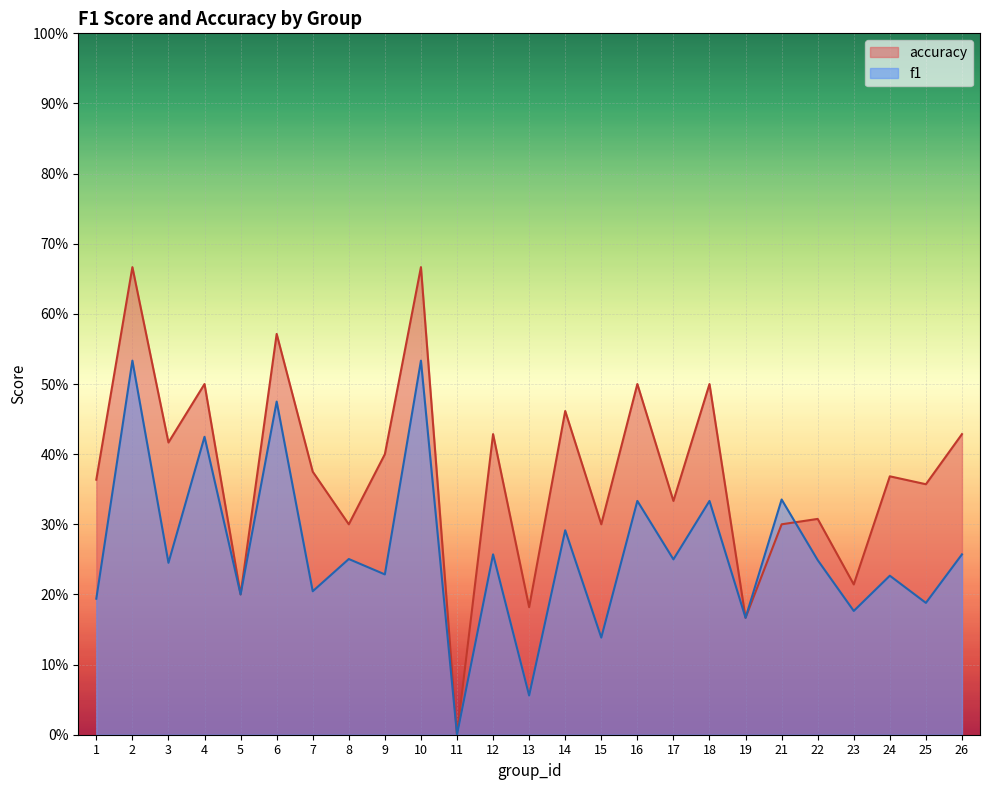

Reading right to left, what are all the values shown in this chart?

f1: 26=0.3	25=0.2	24=0.2	23=0.2	22=0.2	21=0.3	19=0.2	18=0.3	17=0.2	16=0.3	15=0.1	14=0.3	13=0.1	12=0.3	11=0.0	10=0.5	9=0.2	8=0.3	7=0.2	6=0.5	5=0.2	4=0.4	3=0.2	2=0.5	1=0.2
accuracy: 26=0.4	25=0.4	24=0.4	23=0.2	22=0.3	21=0.3	19=0.2	18=0.5	17=0.3	16=0.5	15=0.3	14=0.5	13=0.2	12=0.4	11=0.0	10=0.7	9=0.4	8=0.3	7=0.4	6=0.6	5=0.2	4=0.5	3=0.4	2=0.7	1=0.4